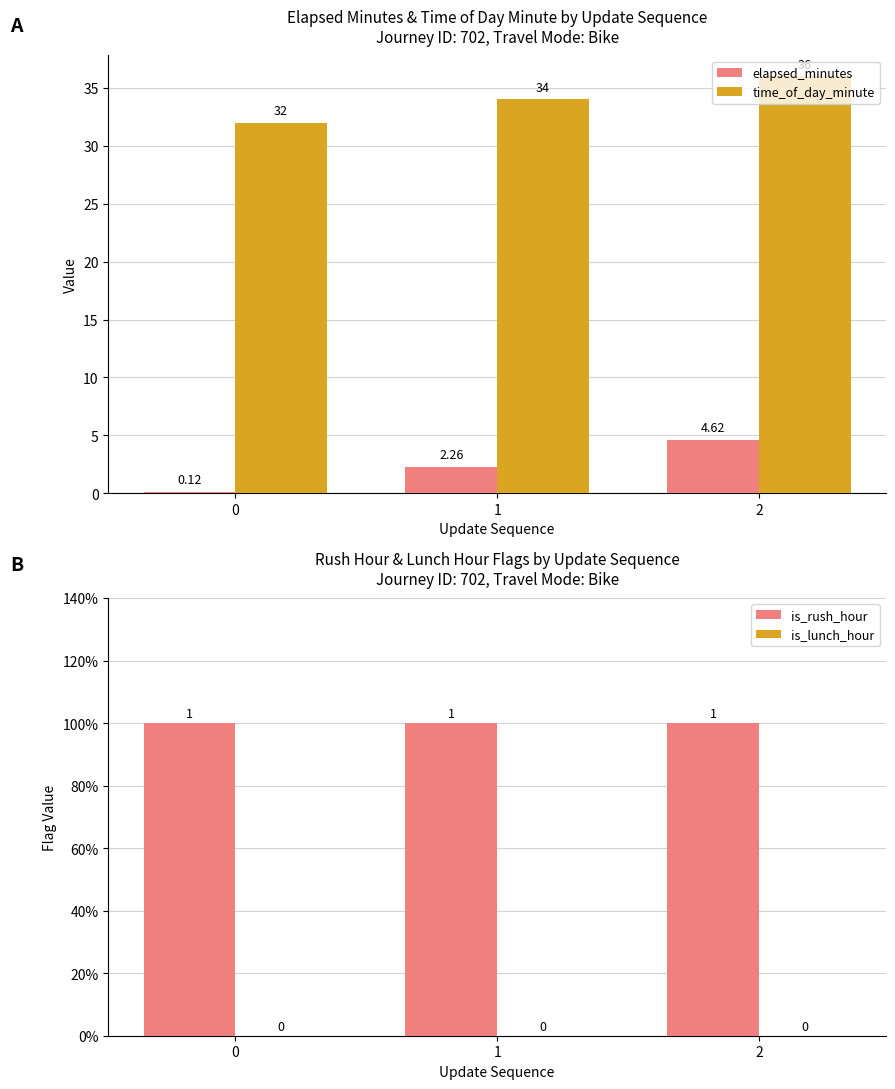

Between 0 and 1, which series saw the biggest shift?

elapsed_minutes